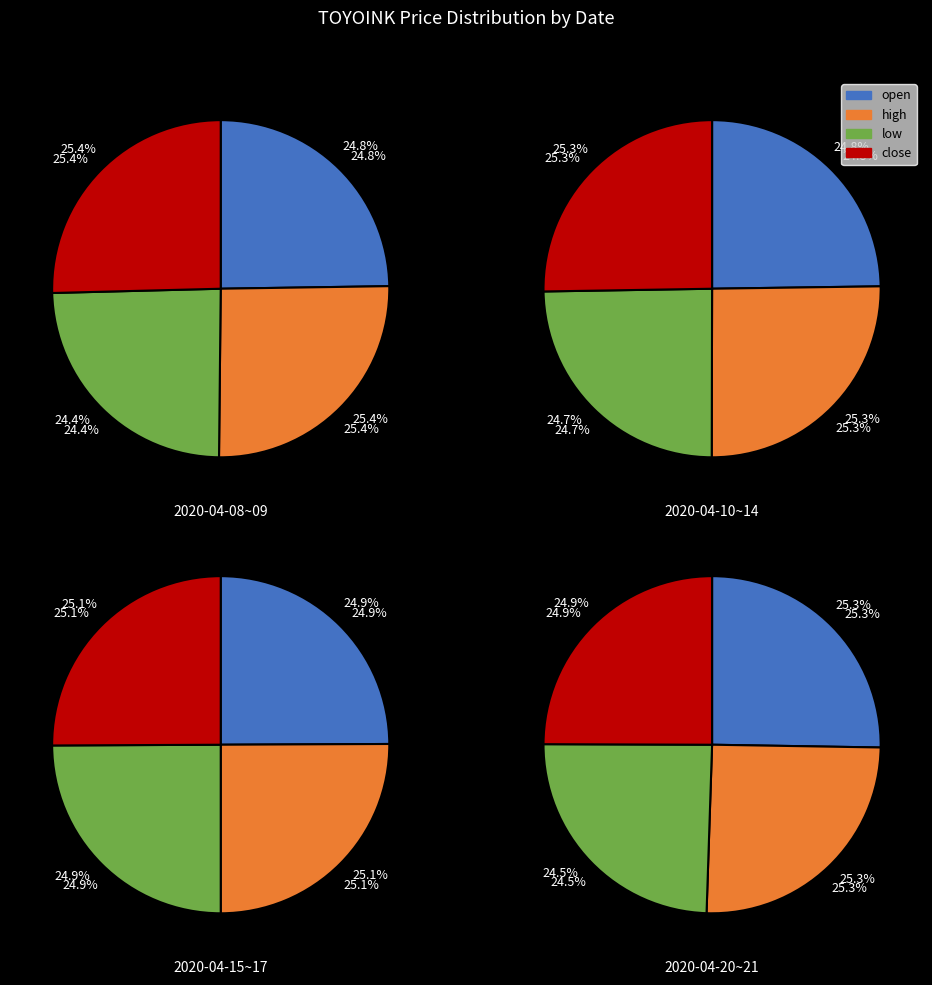

How much of the chart is everything except 2020-04-10?

89.7%